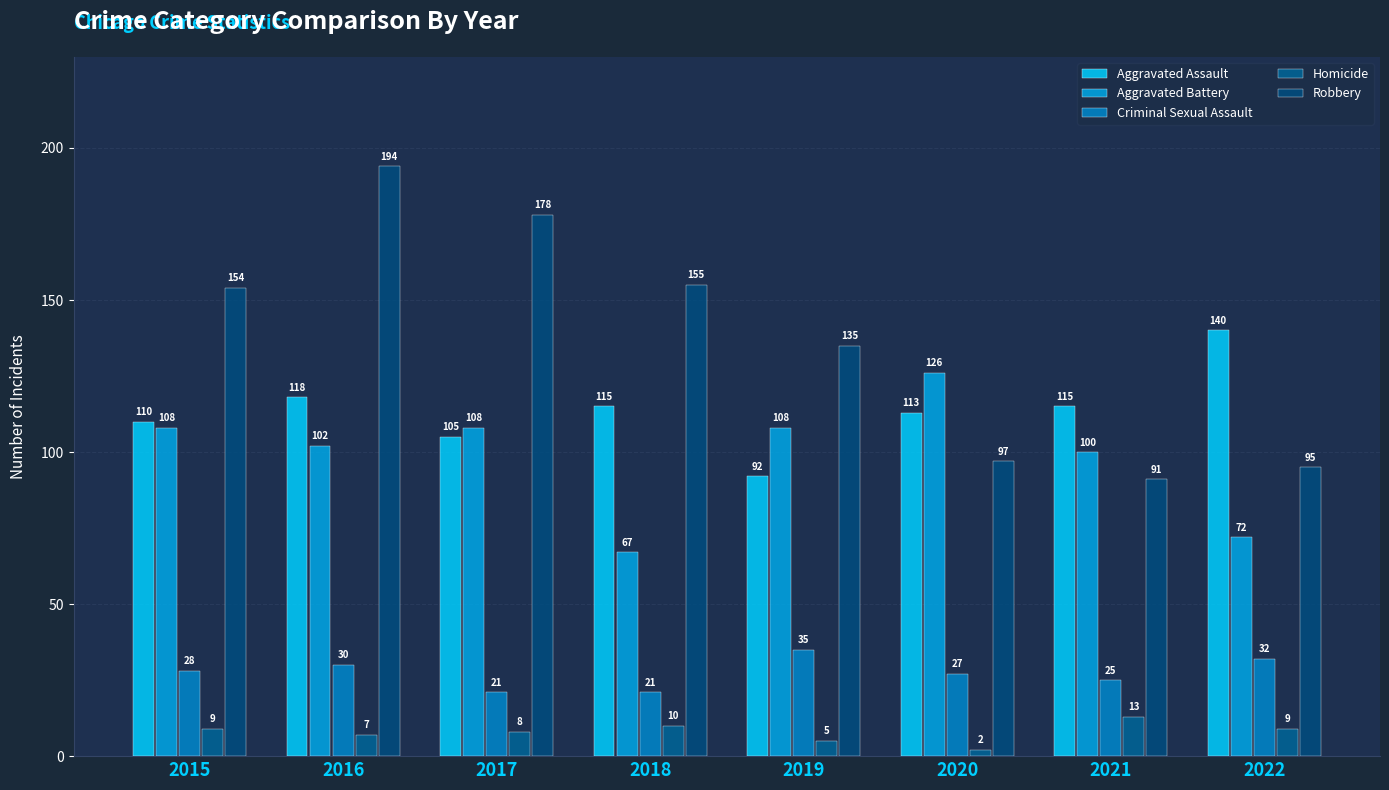

Which series has the largest total across all categories?

Robbery